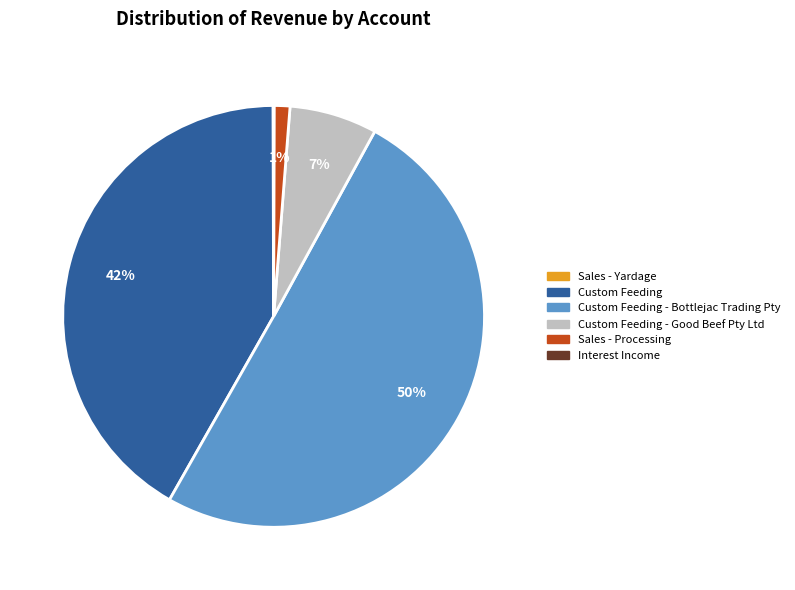

Does Sales - Processing represent more than half of the total?

No